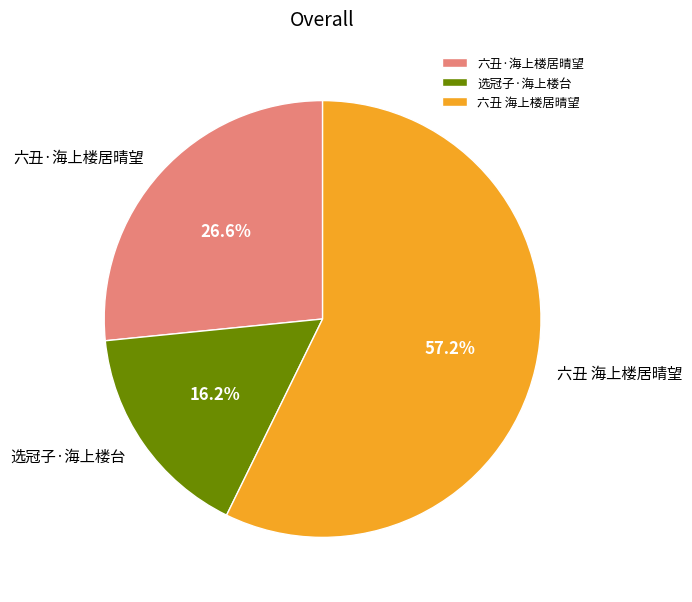

To the nearest percent, what percentage of the pie is 六丑 海上楼居晴望?

57%